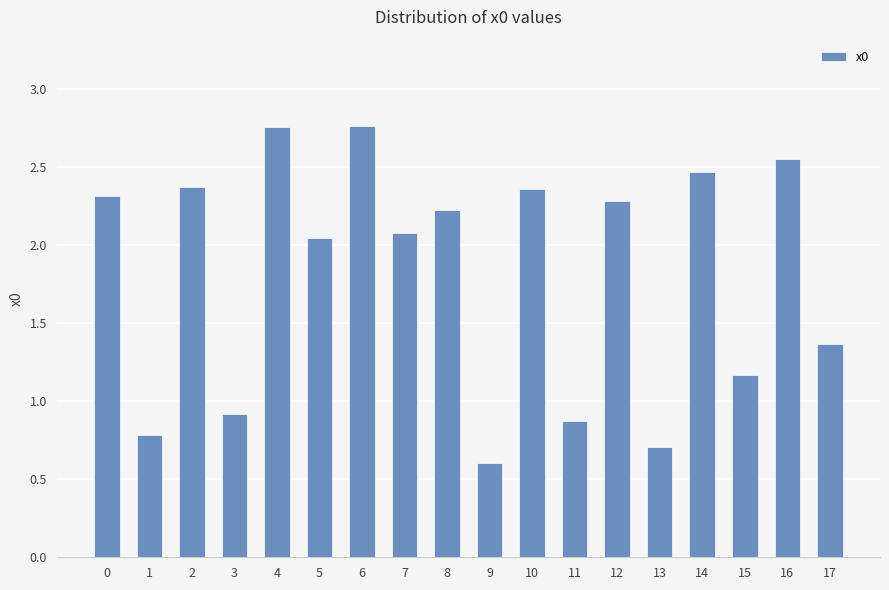

How many bars are there in total?

18